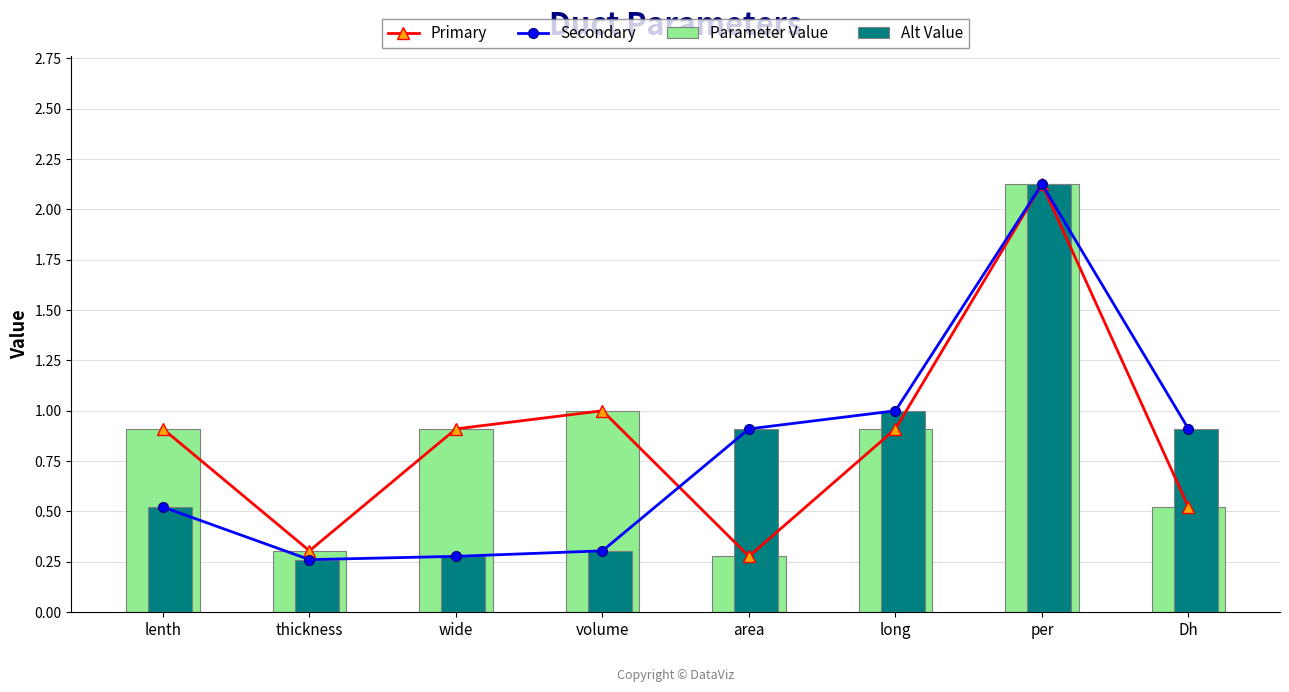

Between area and per, which series saw the biggest shift?

Primary